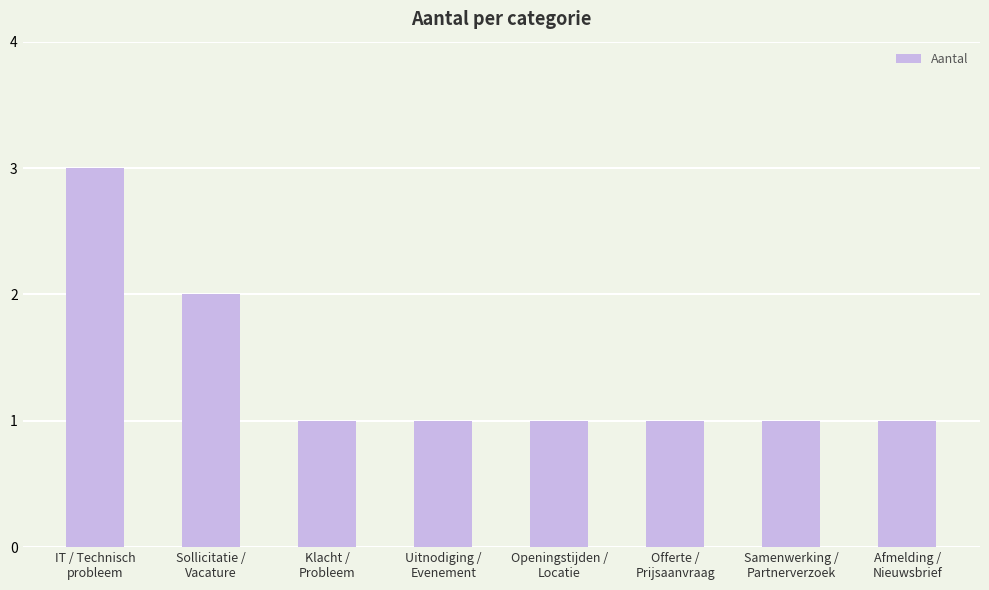

What is the label of the 3rd bar from the right?

Offerte /
Prijsaanvraag